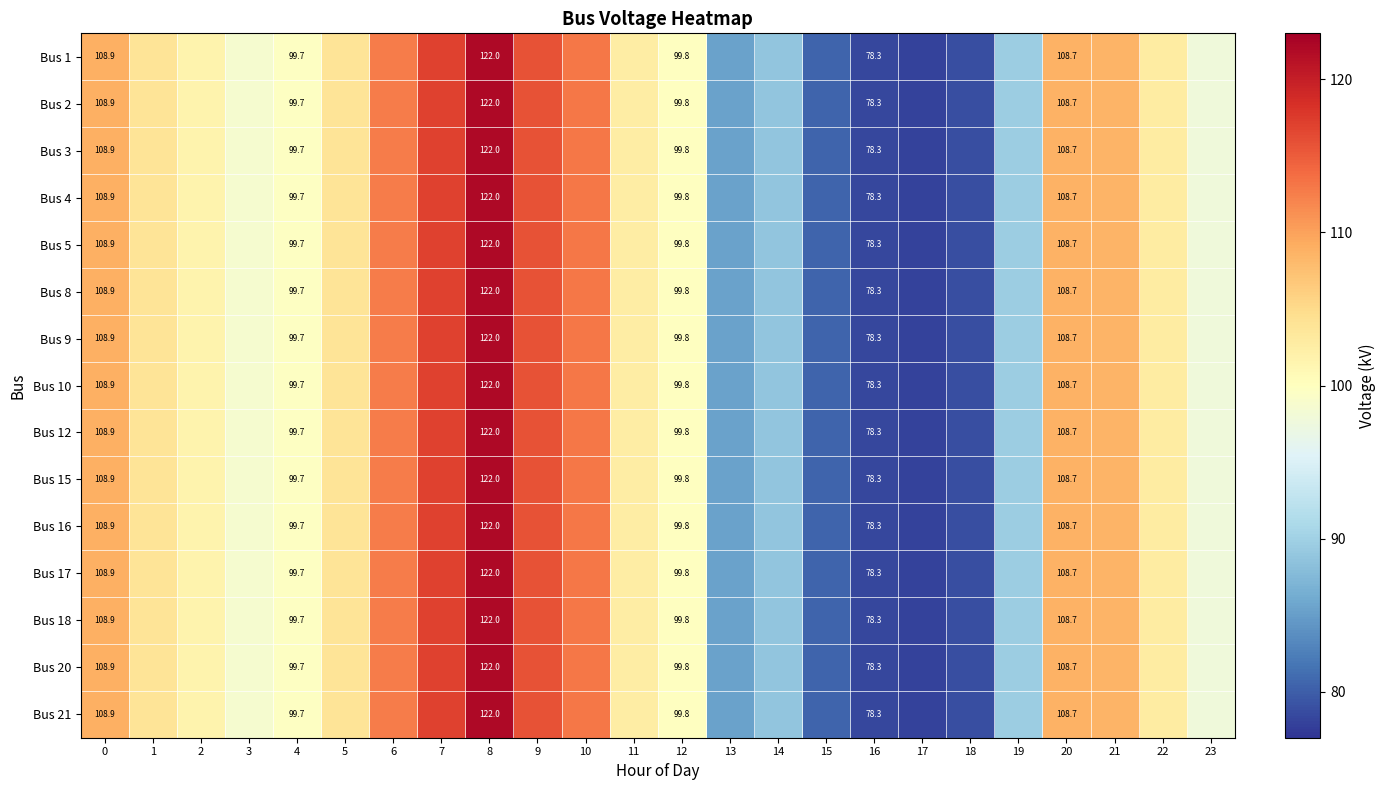

What is the difference between the maximum and second lowest values in the Bus 5 series?

43.7